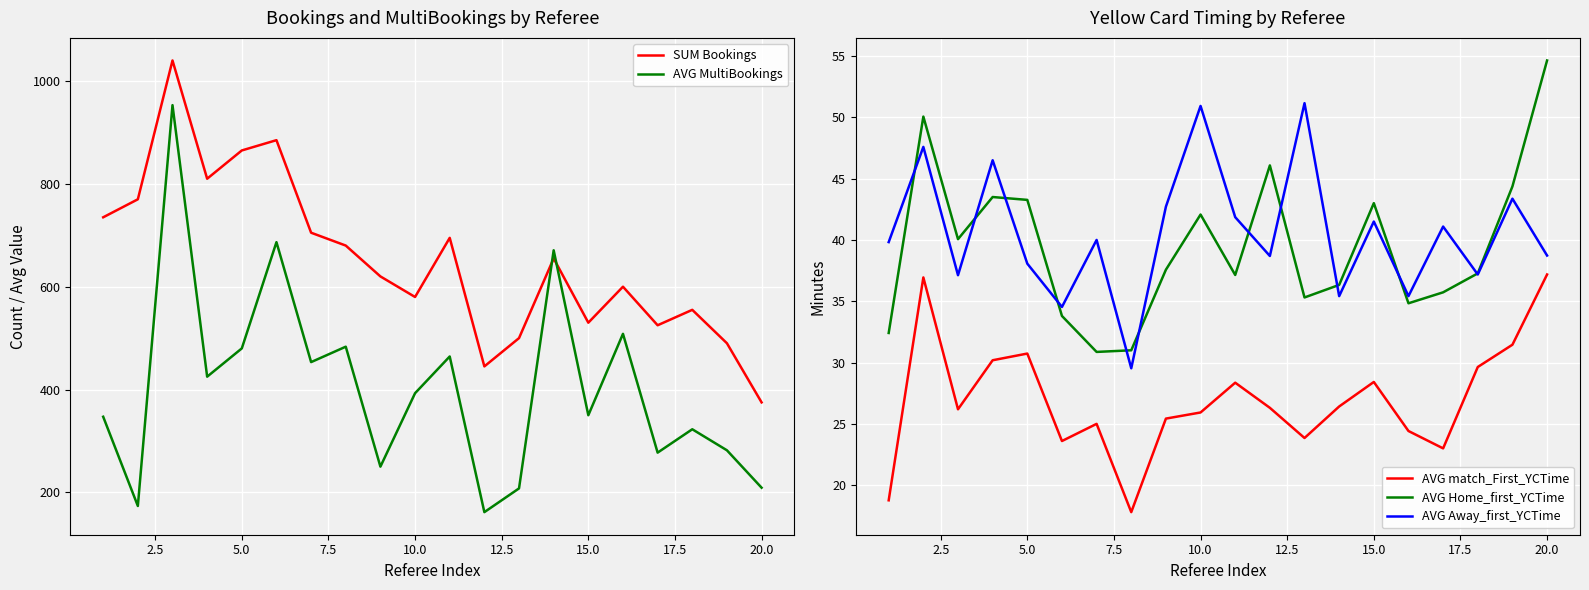

What is the lowest value of the AVG MultiBookings series?

161.5